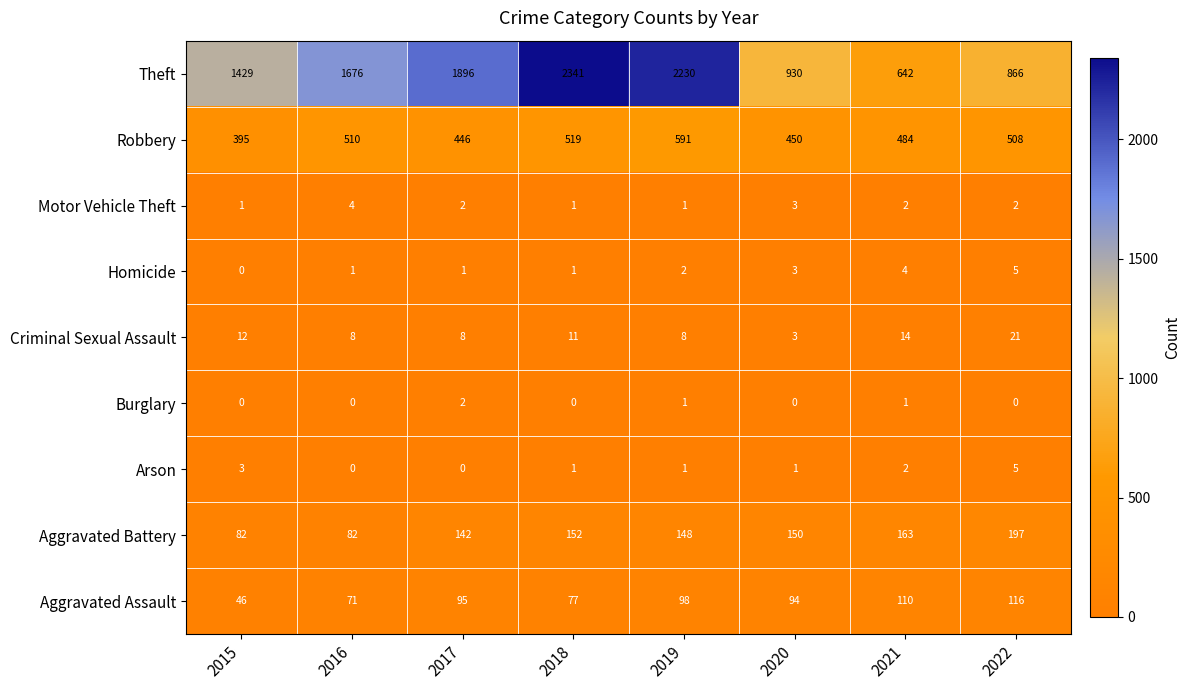

At which label is Arson closest to 2?

2021